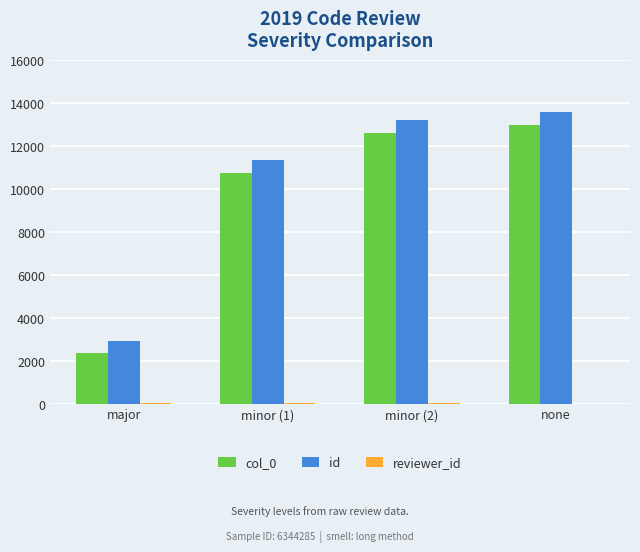

The col_0 series shows 12599 at minor (2). True or false?

True